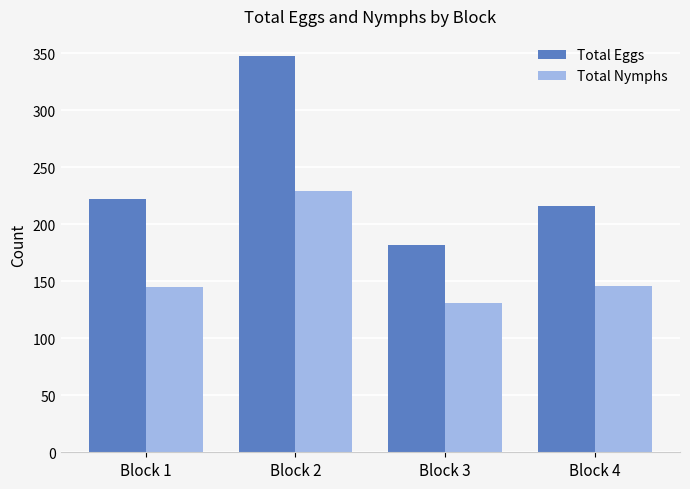

The value of Total Eggs at Block 1 is 222. True or false?

True